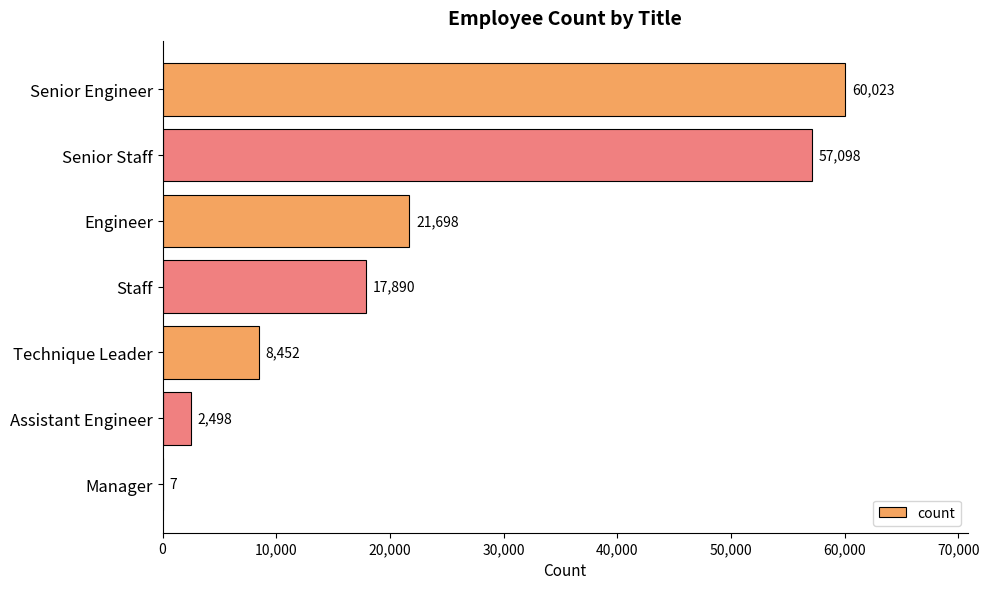

What is the sum of all values?

167666